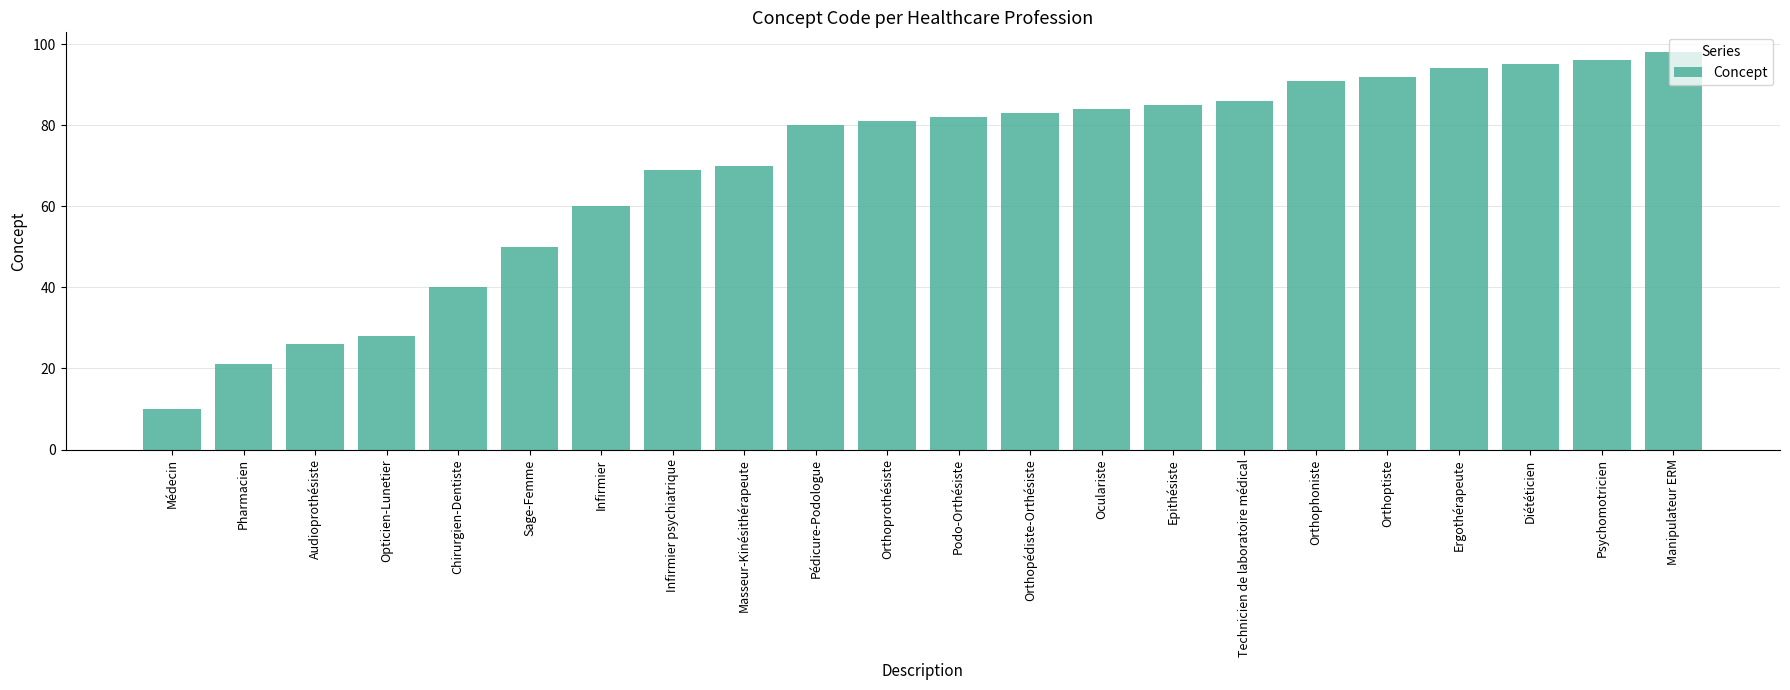

What is the label of the 2nd bar from the left?

Pharmacien